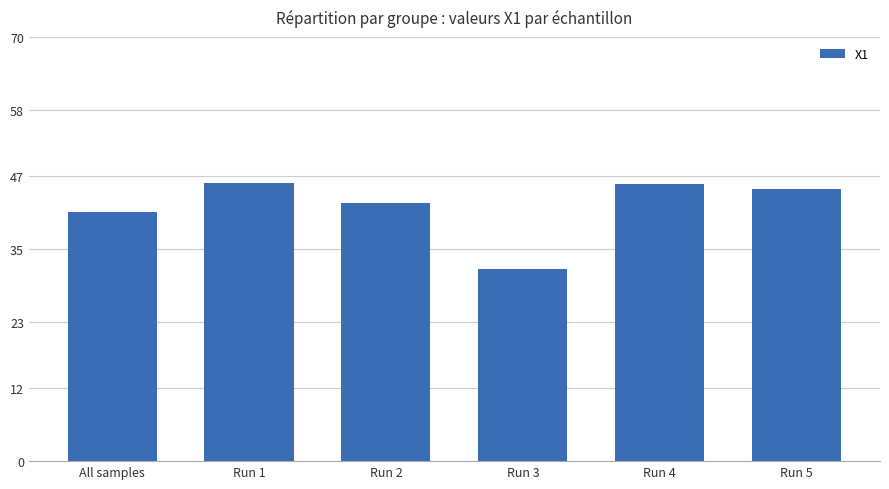

What is the smallest value displayed?

31.7